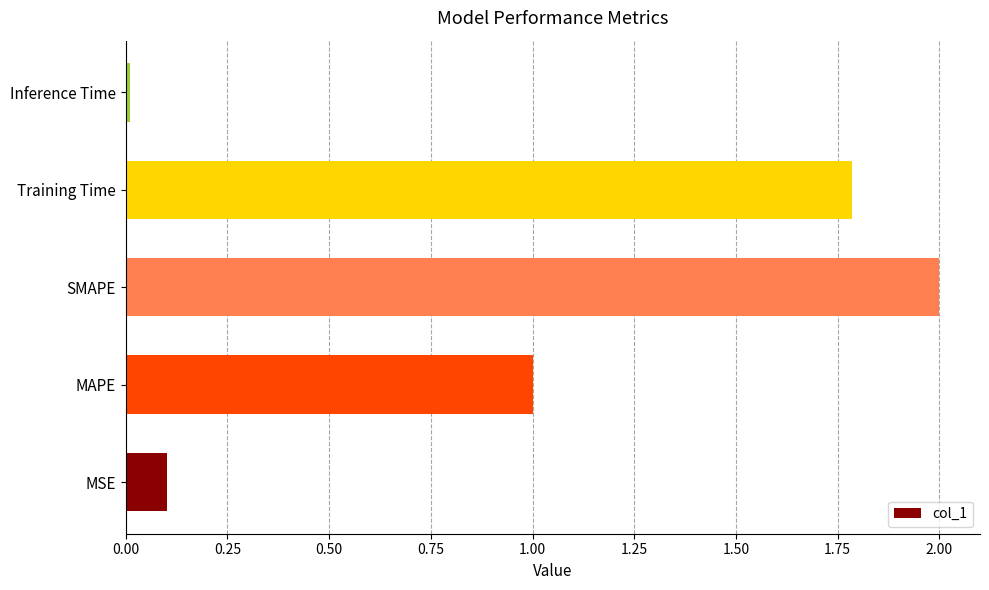

Rank the categories by value from lowest to highest.

Inference Time, MSE, MAPE, Training Time, SMAPE